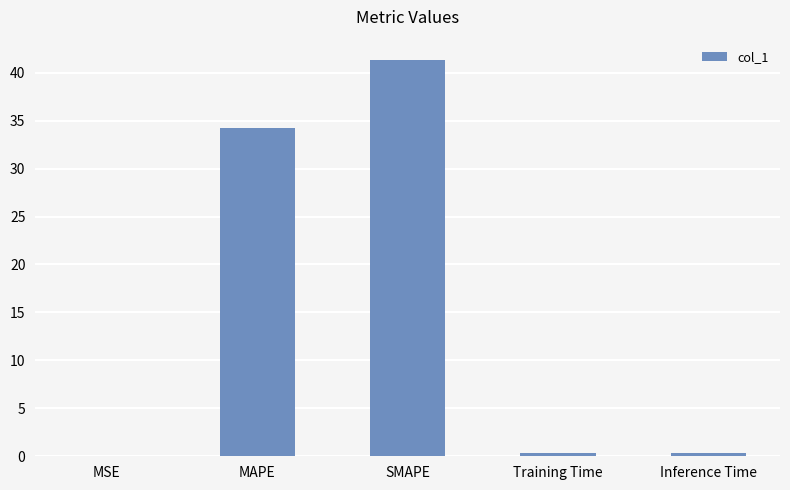

Which has a higher value, MAPE or Training Time?

MAPE